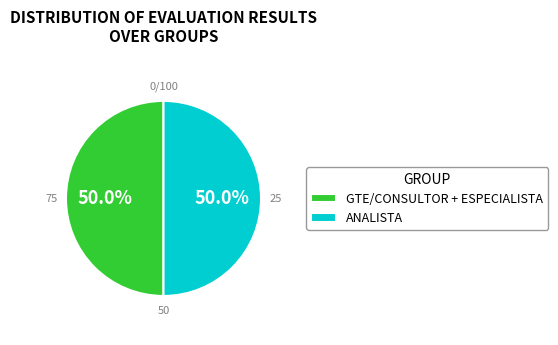

Do ANALISTA and GTE/CONSULTOR + ESPECIALISTA together represent more than half of the pie?

Yes